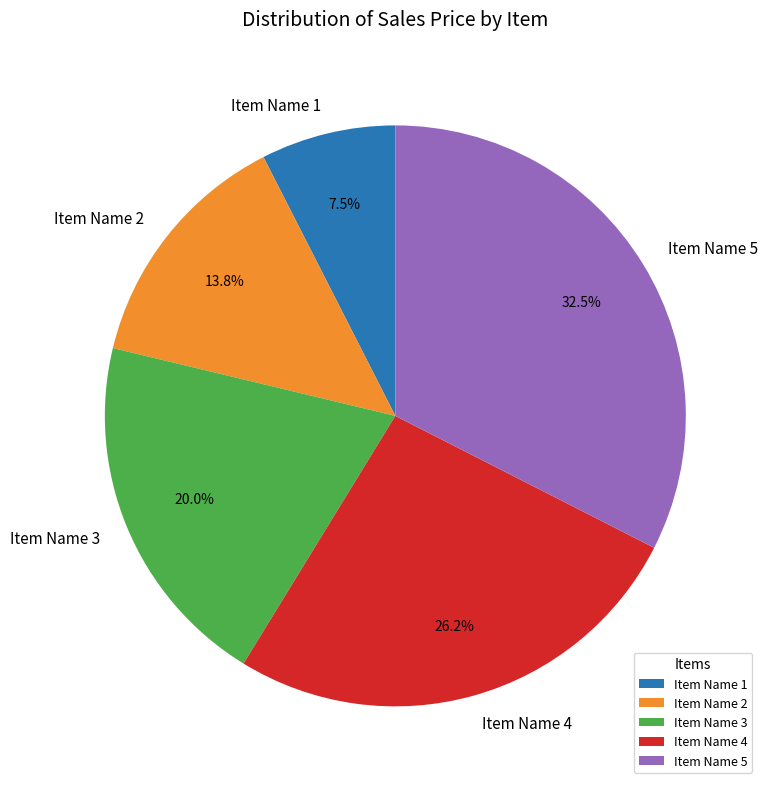

What is the ratio of the value at Item Name 4 to the value at Item Name 1?

3.5